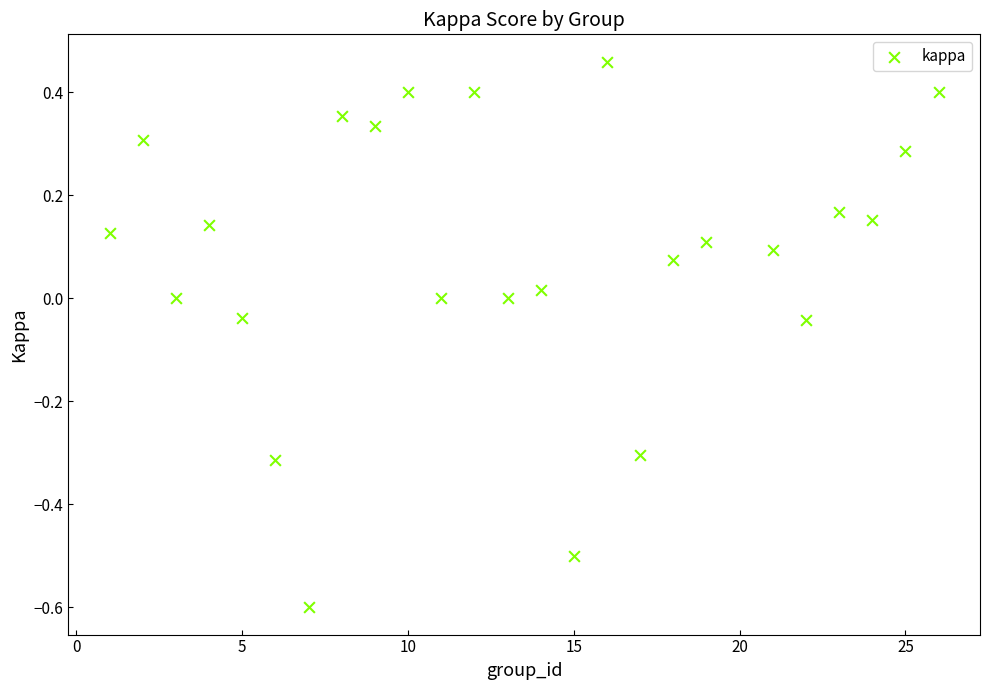

What is the range of Y values (max minus min)?

1.1